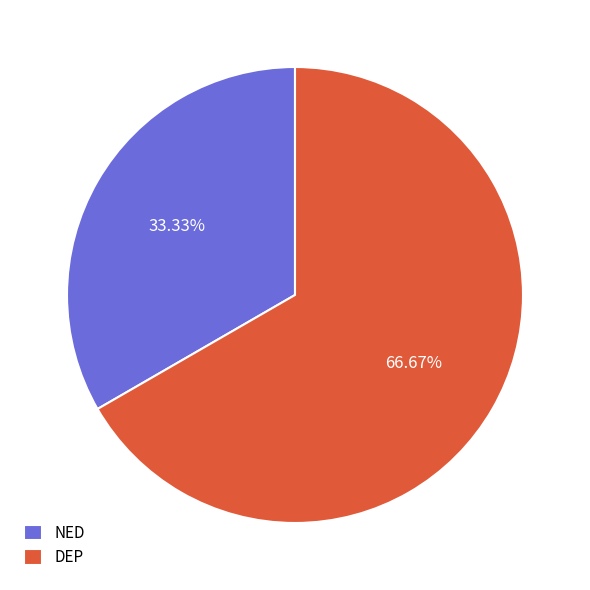

Does NED account for over 50% of the chart?

No